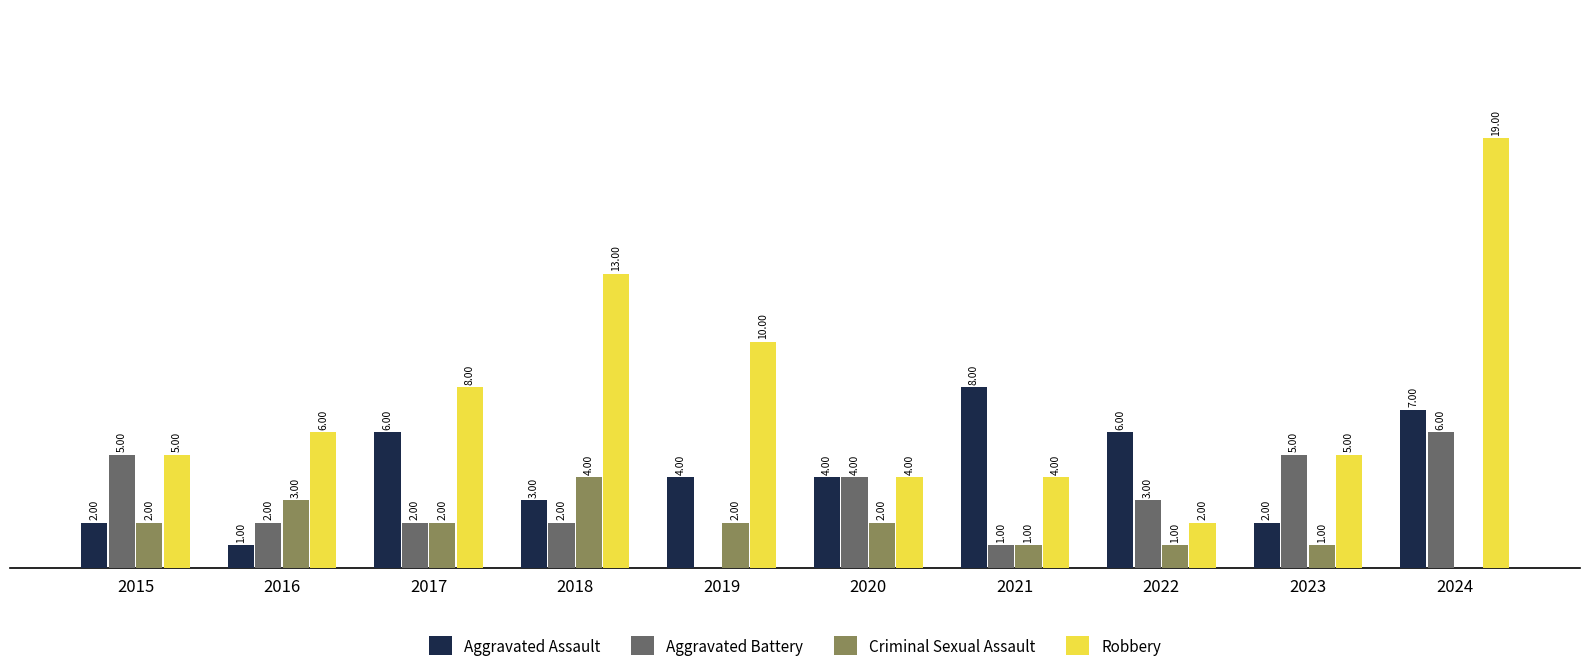

Which series has the largest total across all categories?

Robbery